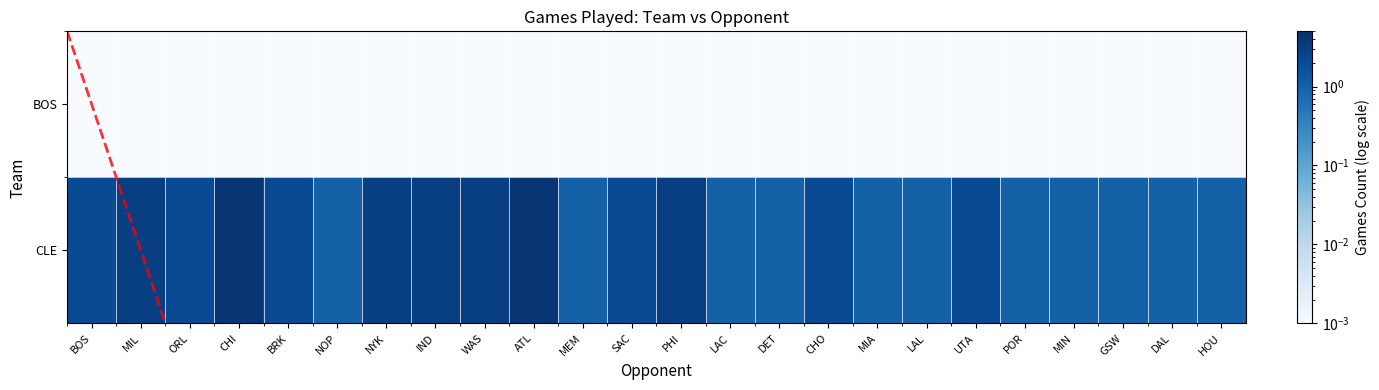

Which series has the largest total across all categories?

CLE